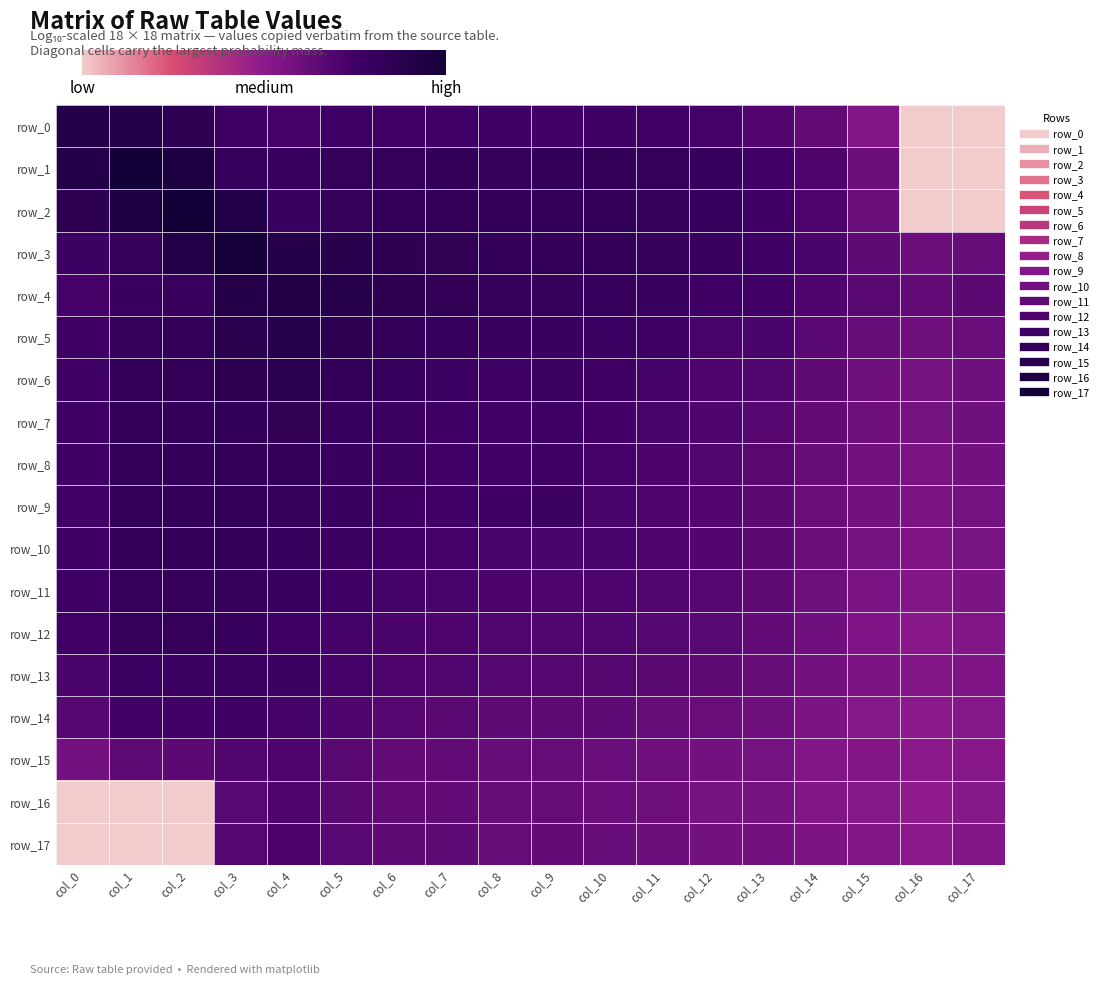

What is the total value across all series at col_17?

-96.7